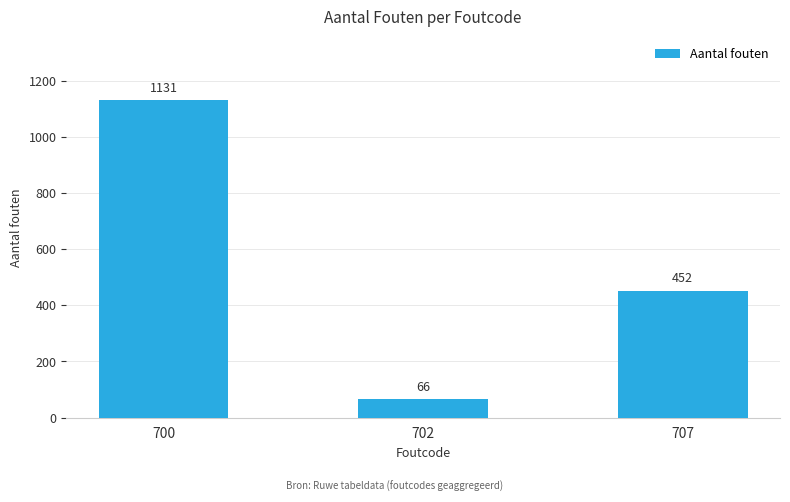

What is the value of the 1st bar from the left?

1131